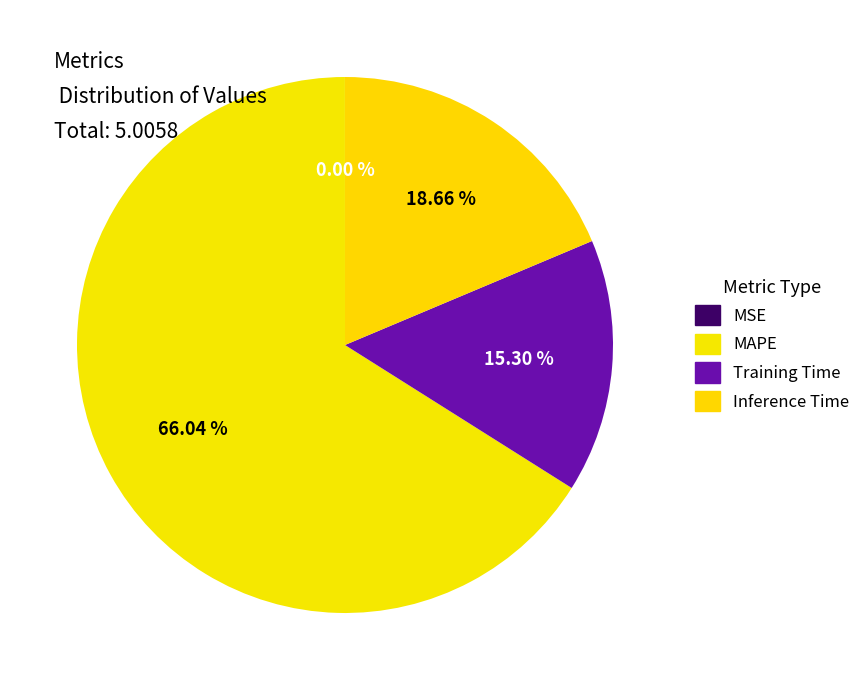

To the nearest percent, what percentage of the pie is Training Time?

15%